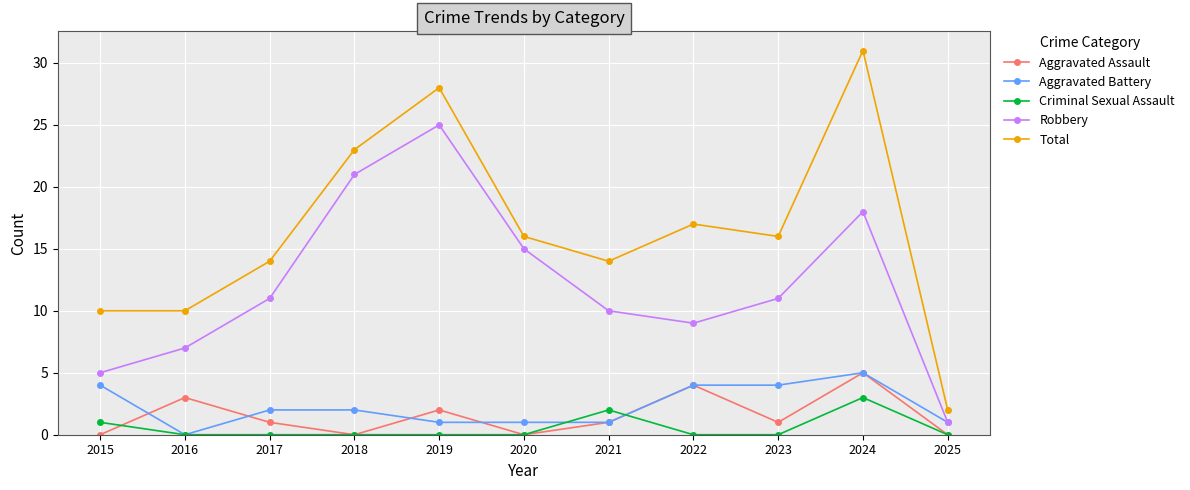

Reading left to right, transcribe all the data shown in this chart.

Aggravated Assault: 0	3	1	0	2	0	1	4	1	5	0
Aggravated Battery: 4	0	2	2	1	1	1	4	4	5	1
Criminal Sexual Assault: 1	0	0	0	0	0	2	0	0	3	0
Robbery: 5	7	11	21	25	15	10	9	11	18	1
Total: 10	10	14	23	28	16	14	17	16	31	2